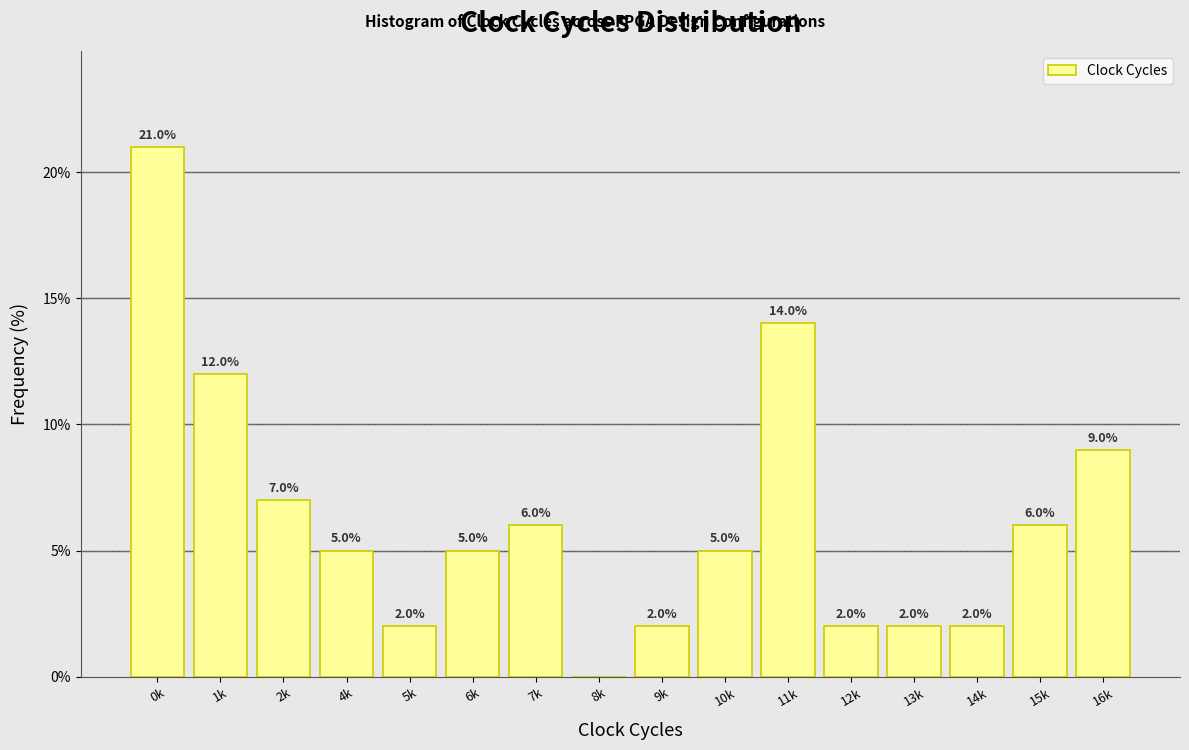

Reading left to right, what are all the values shown in this chart?

0k=21.0	1k=12.0	2k=7.0	4k=5.0	5k=2.0	6k=5.0	7k=6.0	8k=0.0	9k=2.0	10k=5.0	11k=14.0	12k=2.0	13k=2.0	14k=2.0	15k=6.0	16k=9.0